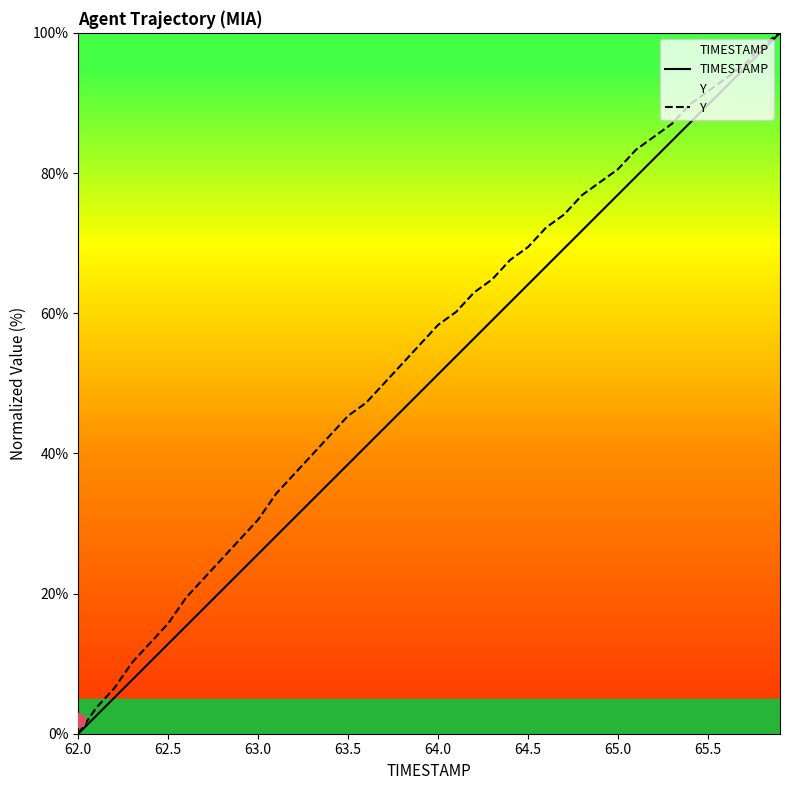

What value does the Y series have at 65.0?

80.6